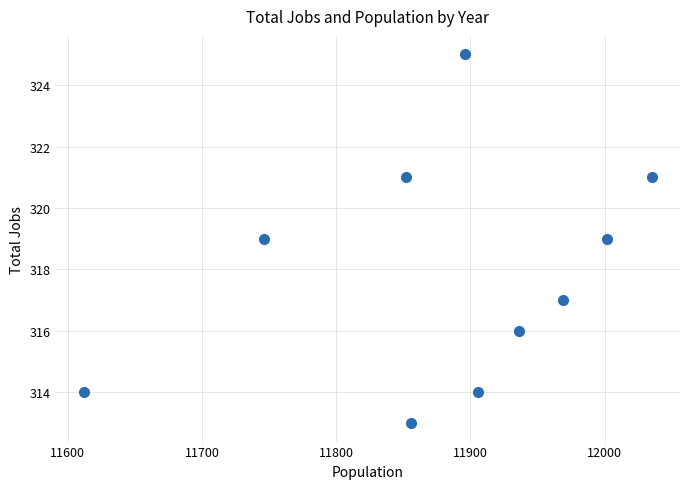

What is the range of X values (max minus min)?

423